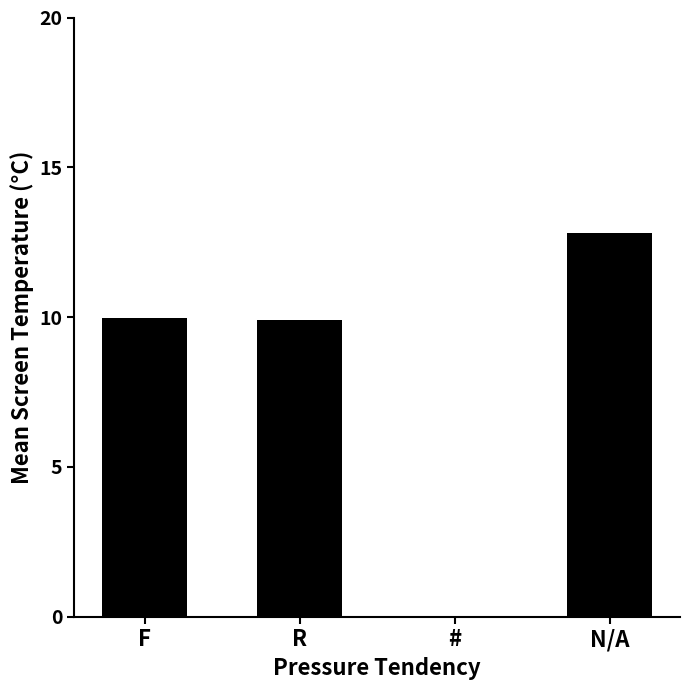

What position from the right is #?

2